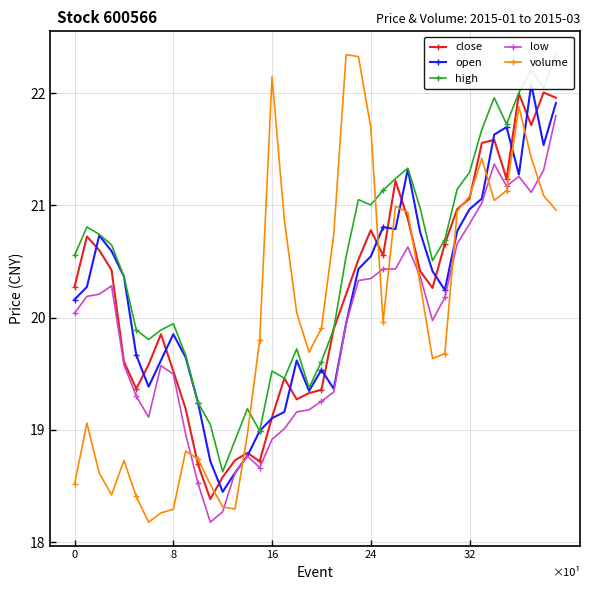

How many values in the open series exceed 20?

22